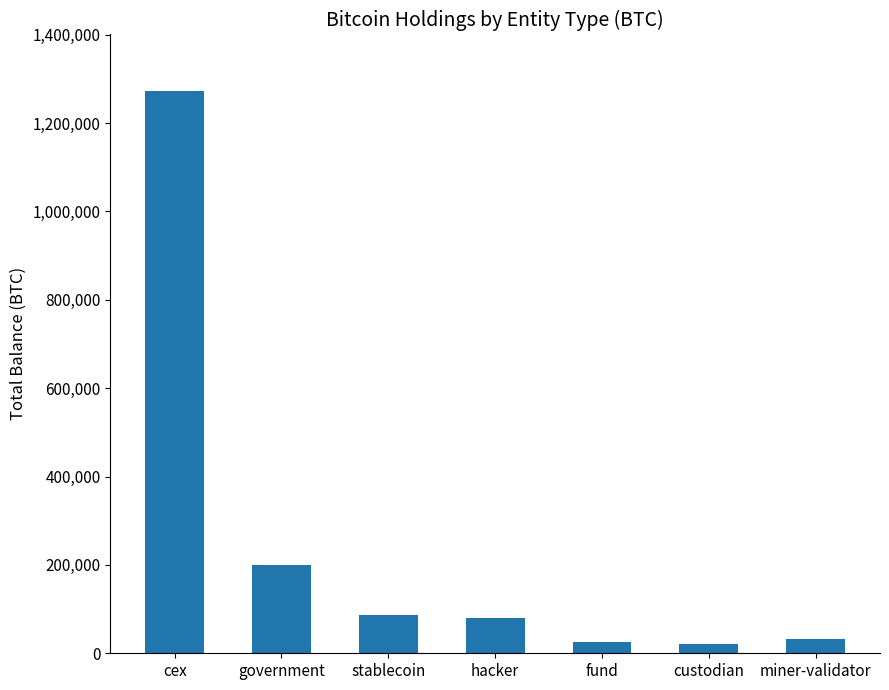

At which category does the chart reach its peak across all series?

cex